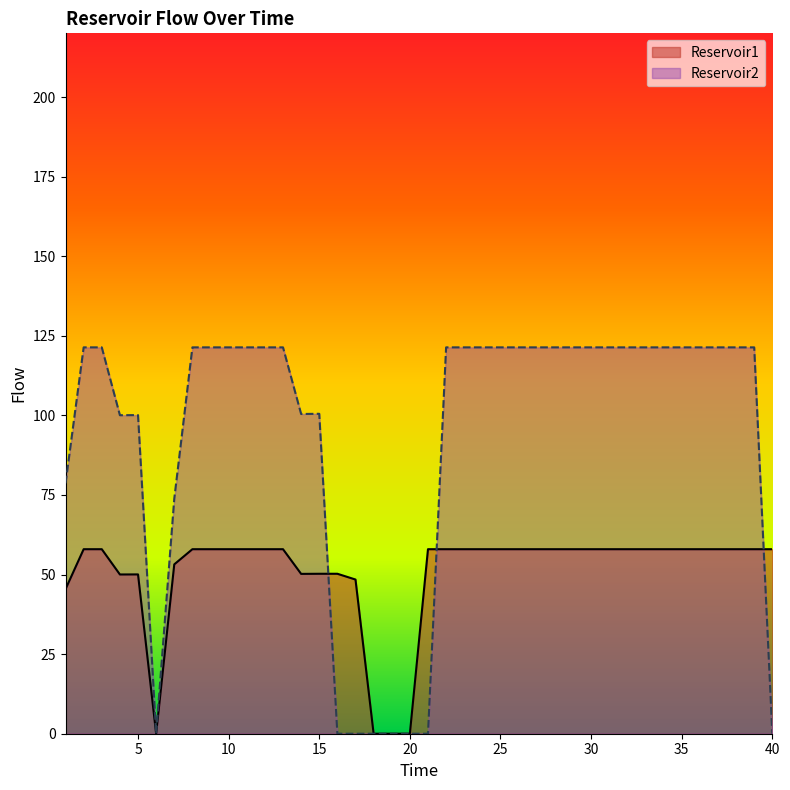

What is the maximum value shown in the chart?

121.4